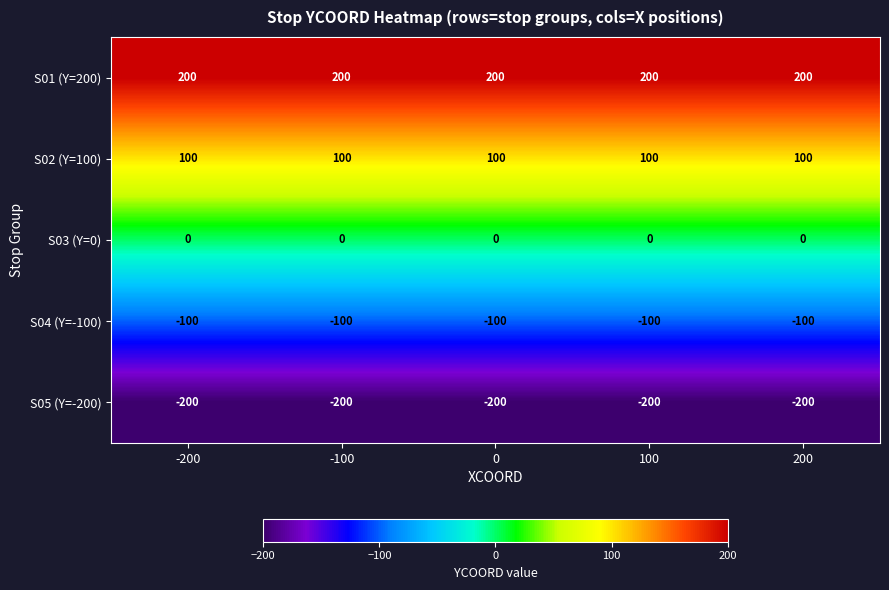

What is the highest value of the S01 (Y=200) series?

200